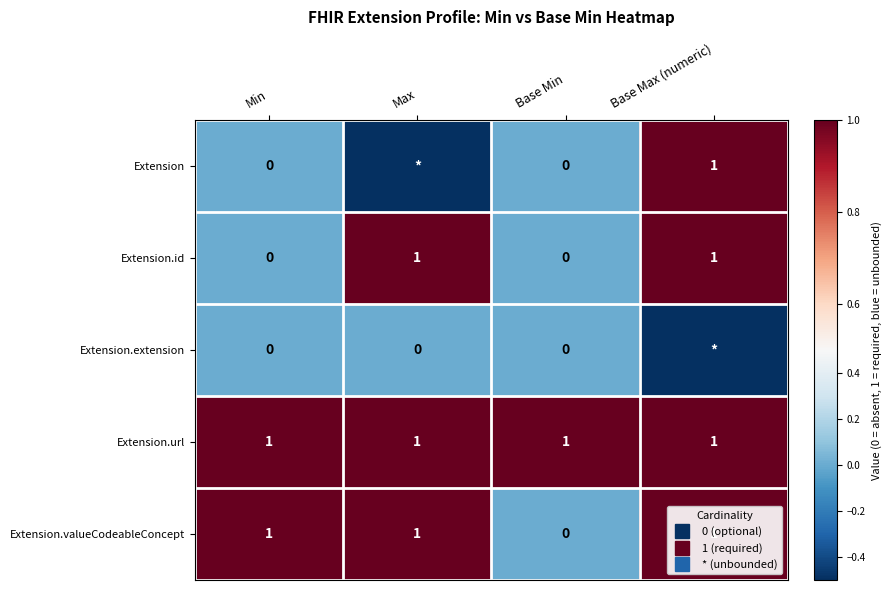

The Extension.url series shows 1.7 at Max. True or false?

False